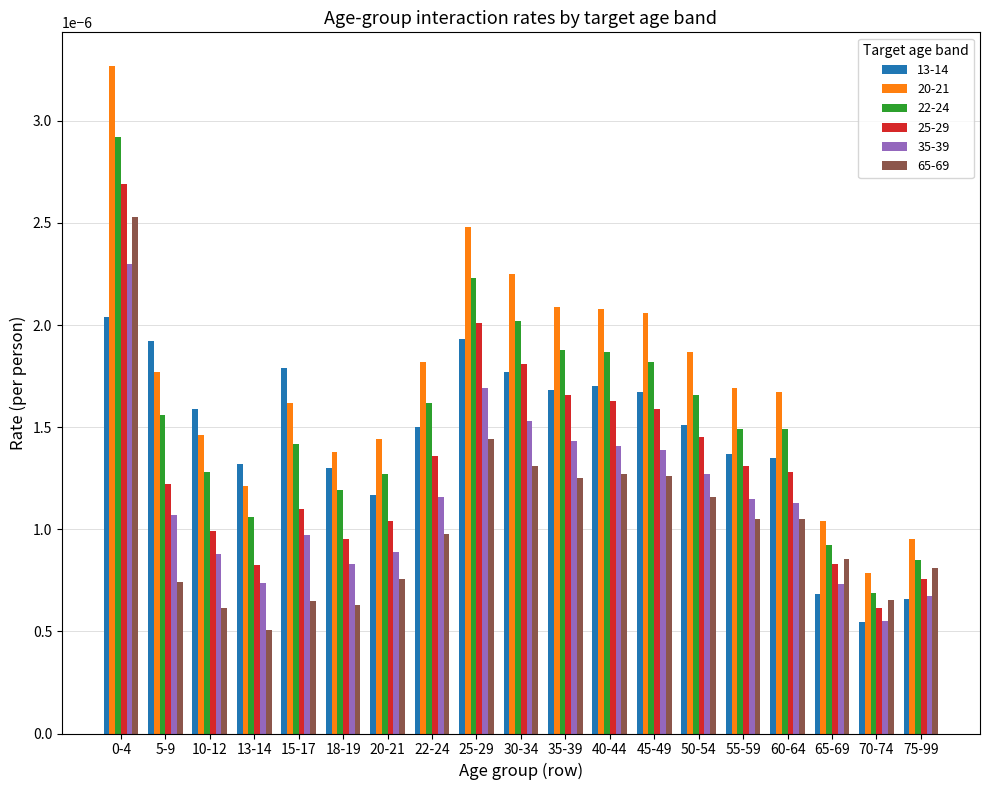

How many 35-39 values are between 0 and 1?

19